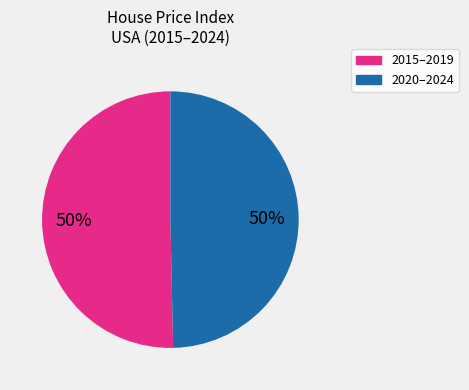

How many slices are in this pie chart?

2